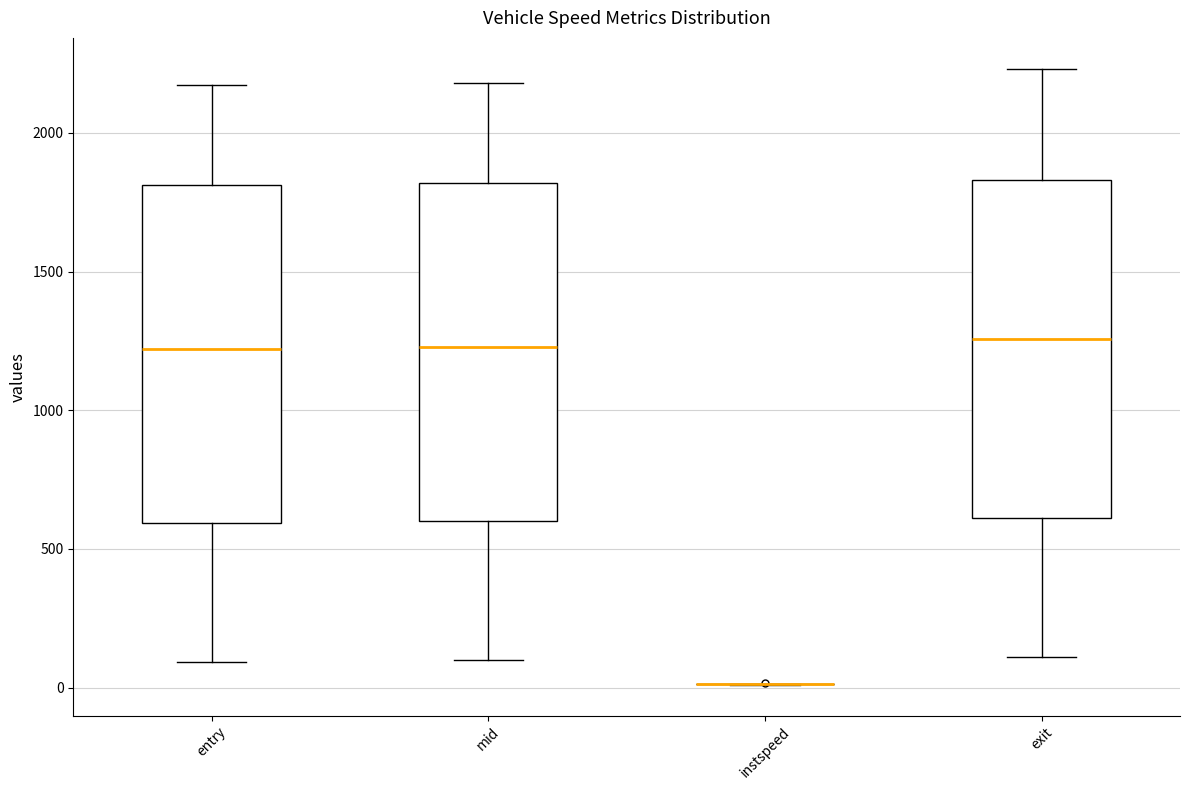

Reading left to right, read every box against the y-axis: the position of its median line, the range the box covers, and the ends of its whiskers. The values are not printed on the chart, so give them approximately, as read against the axis.

entry: median 1200, box 600 to 1800, whiskers 100 to 2150
mid: median 1250, box 600 to 1800, whiskers 100 to 2200
instspeed: box collapsed to a line at 0, whiskers 0 to 0
exit: median 1250, box 600 to 1850, whiskers 100 to 2250